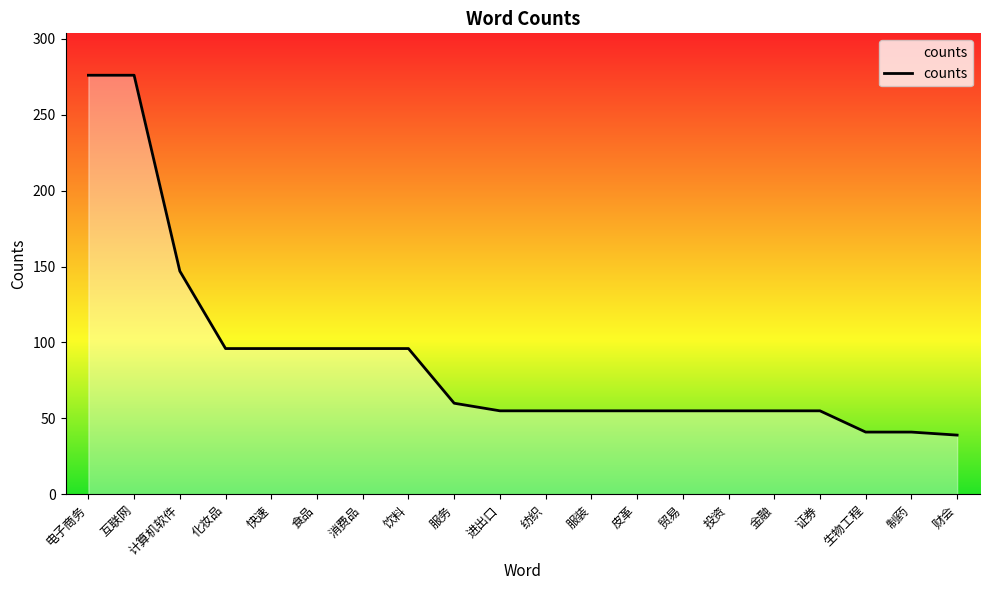

What is the difference between the maximum and second lowest values?

235